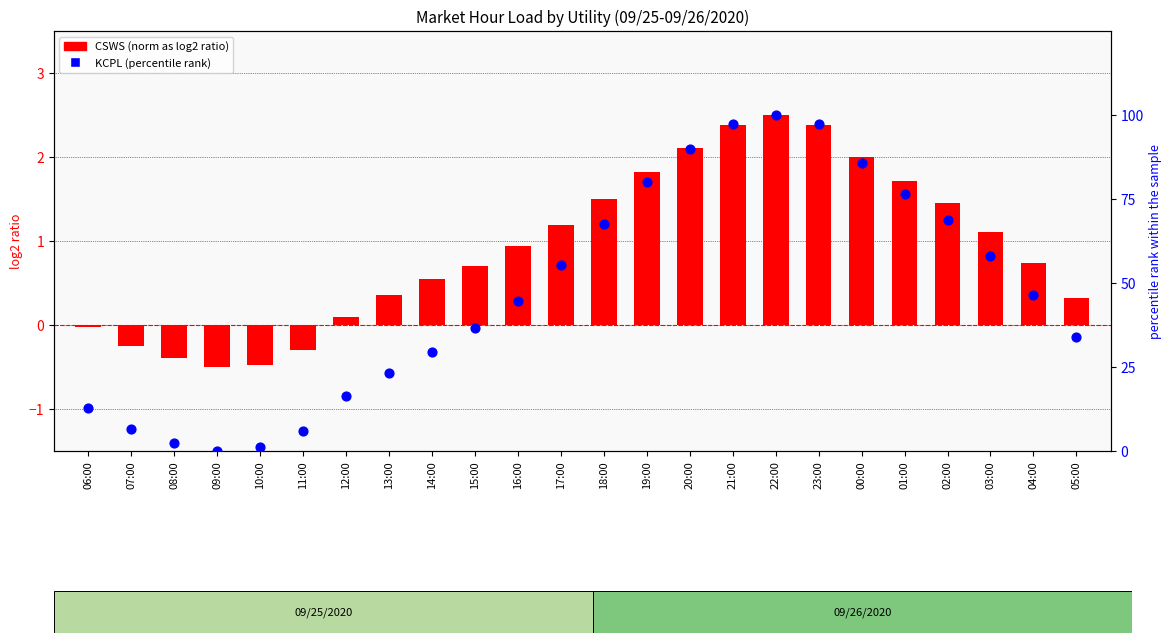

At how many categories does at least one series exceed 93?

3